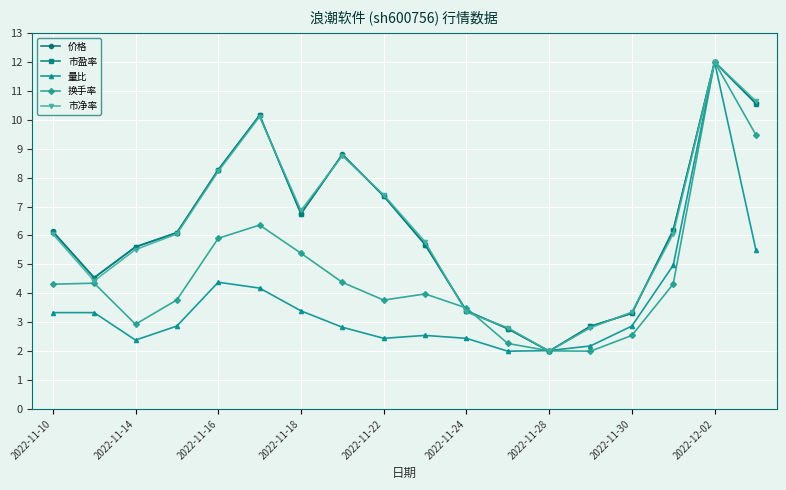

What is the difference between the second highest and minimum values in the 市盈率 series?

8.6